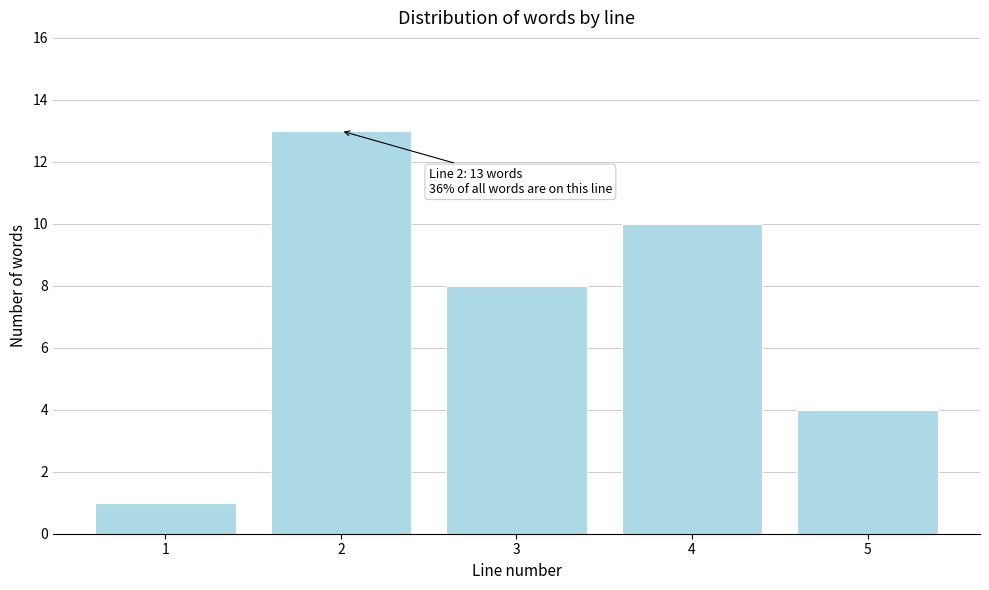

Reading left to right, transcribe all the data shown in this chart.

1	13	8	10	4